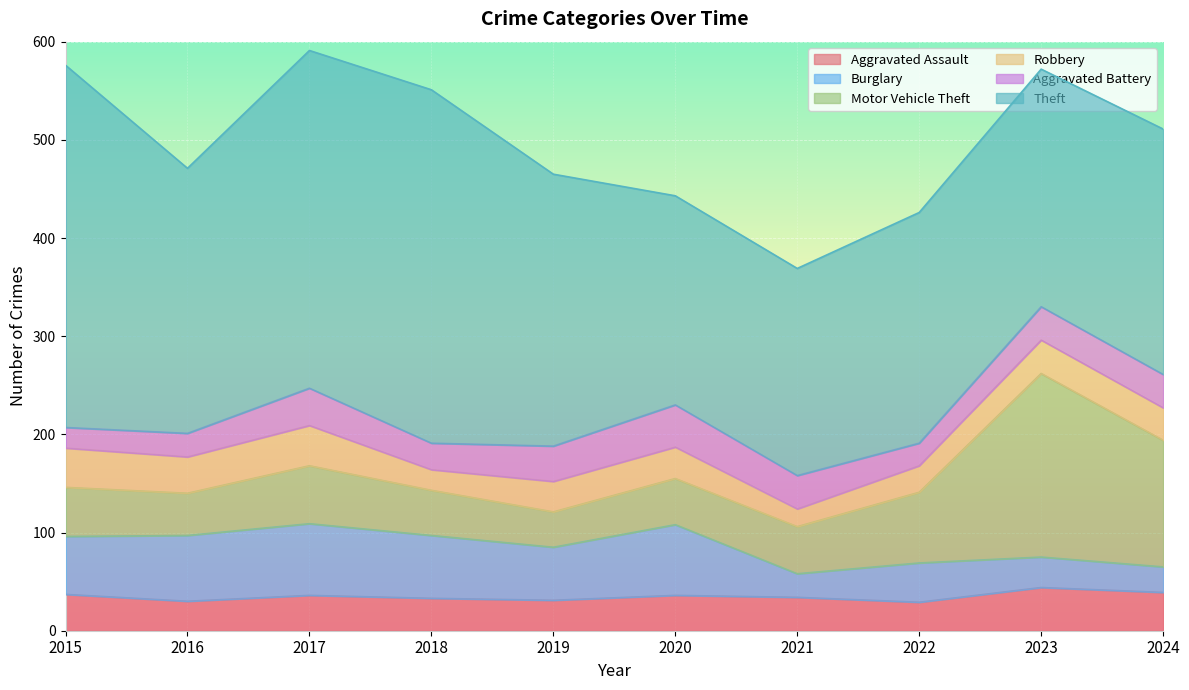

Which category has the highest value in the Theft series?

2015